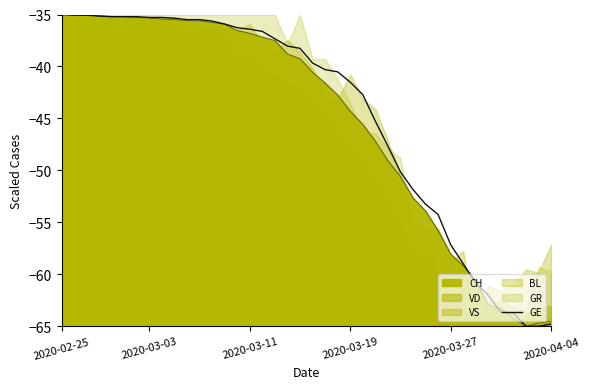

Between 35 and 2020-03-19, which is larger?

2020-03-19